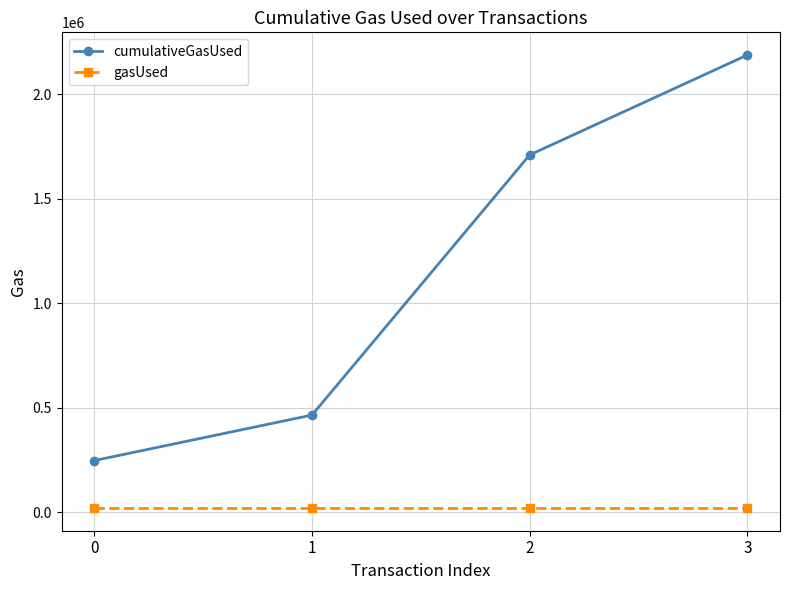

True or false: gasUsed has a value of 21000 at 2.

True